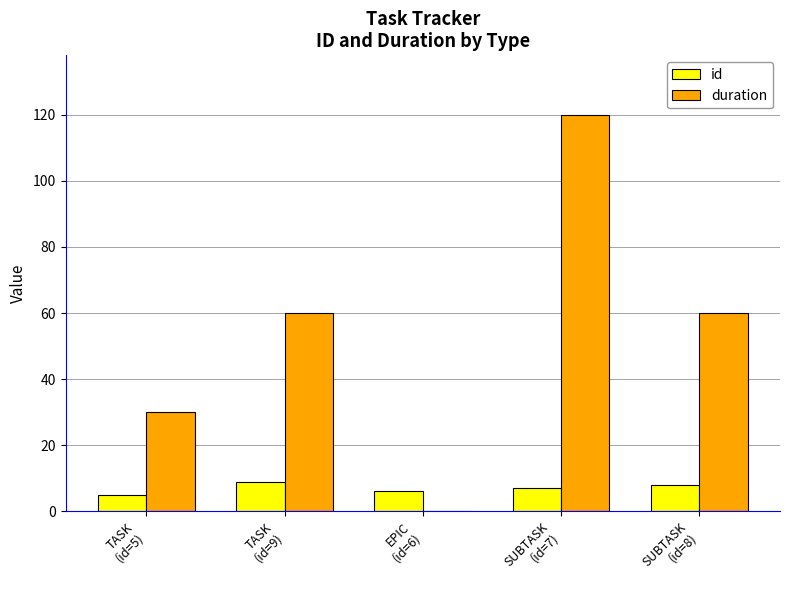

Where does the id series first go above 7?

TASK
(id=9)